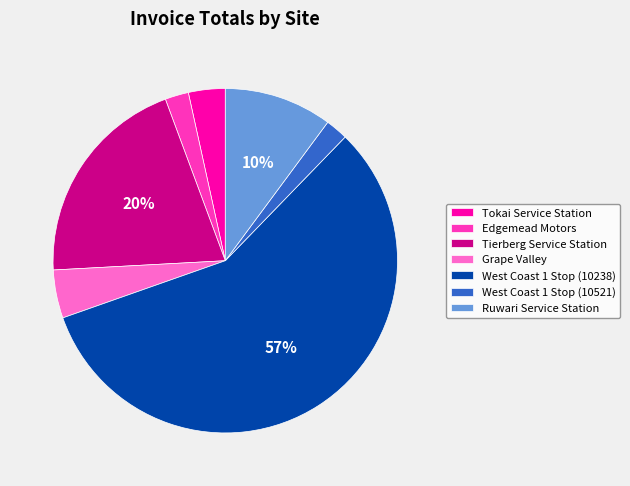

What is the largest slice in the pie chart?

West Coast 1 Stop (10238)